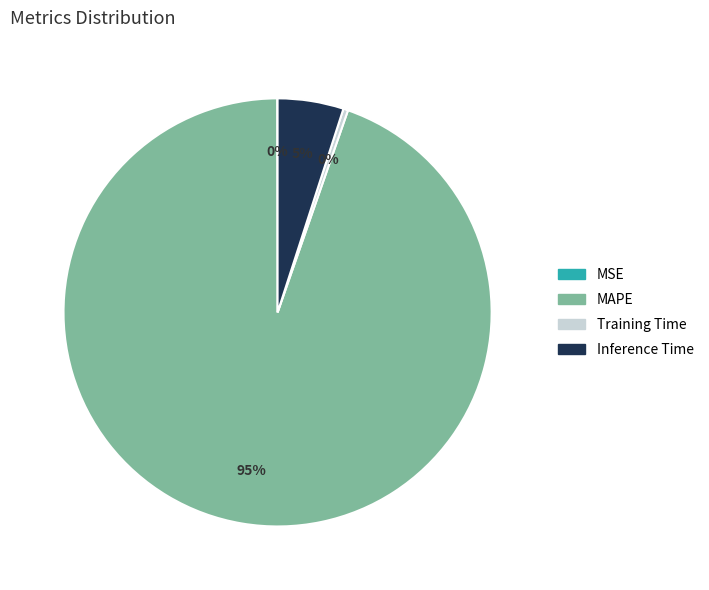

To the nearest percent, what is the combined percentage of MAPE and Training Time?

95%